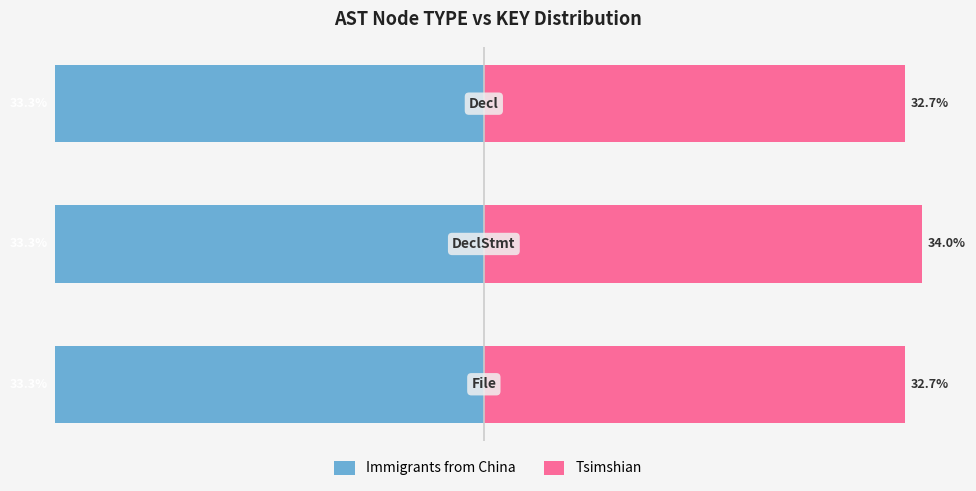

The Tsimshian series shows 32.7 at 0. True or false?

True